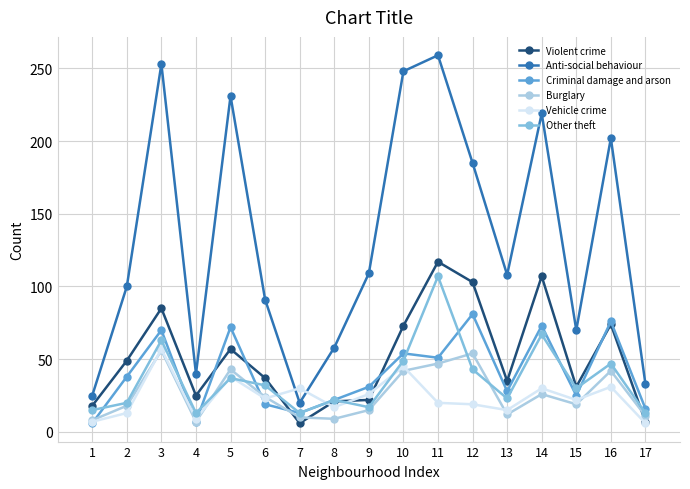

Which series has the largest range (max minus min)?

Anti-social behaviour